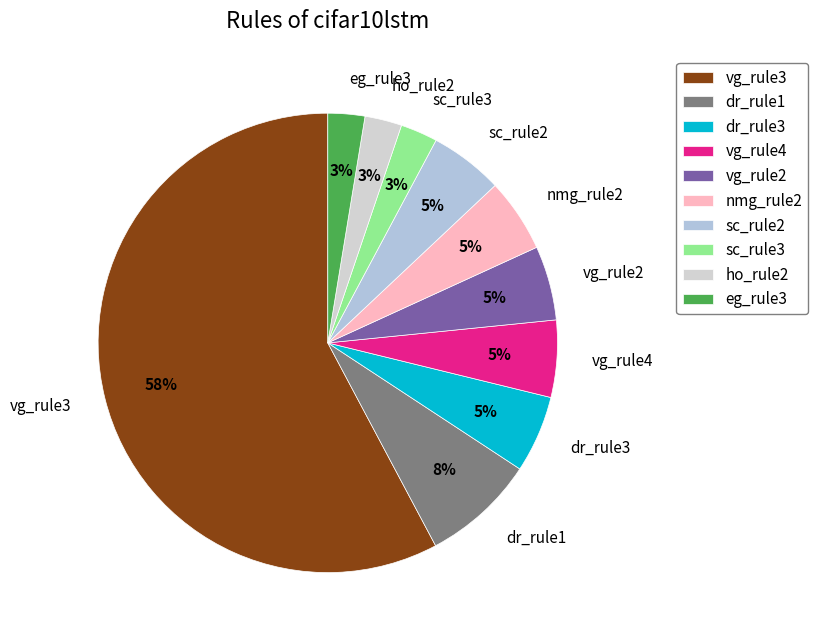

To the nearest percent, what is the average slice percentage?

10%